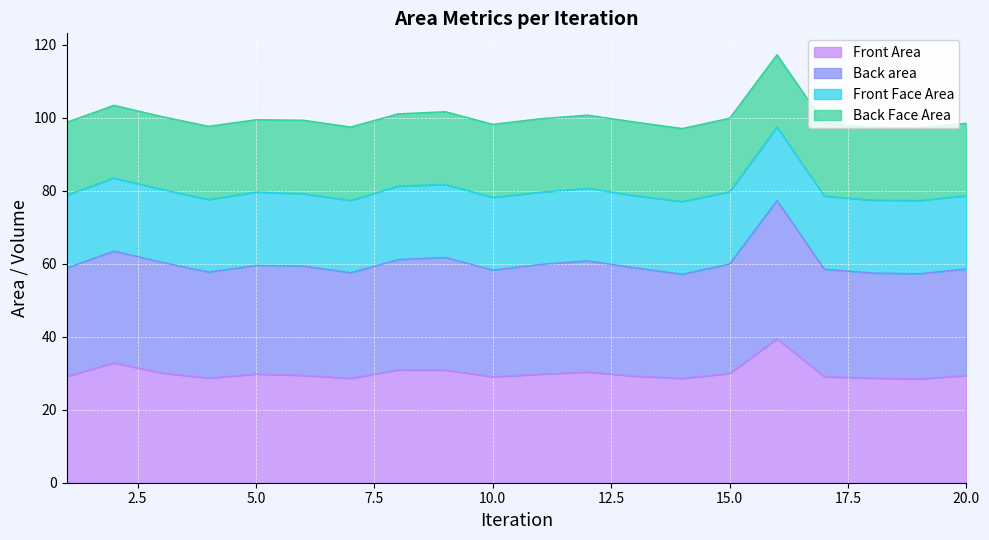

What is the average value of the Front Area series?

30.1